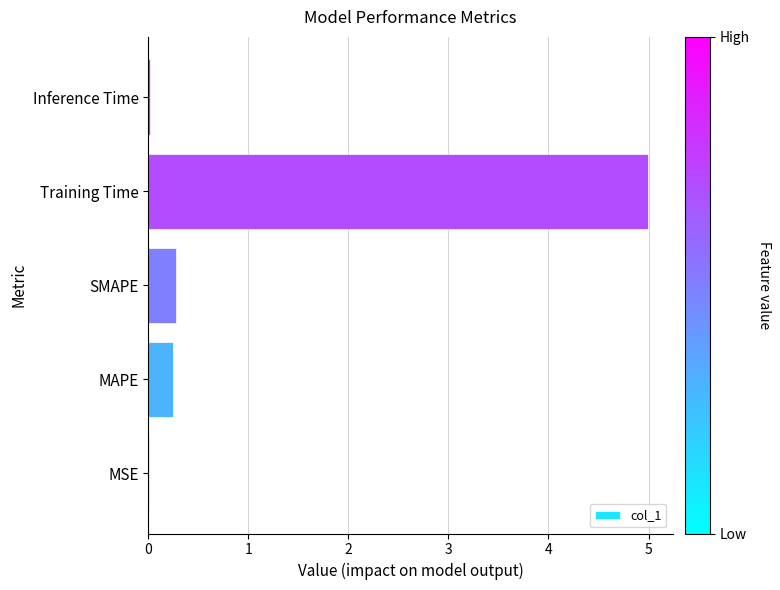

What is the greatest value displayed?

5.0